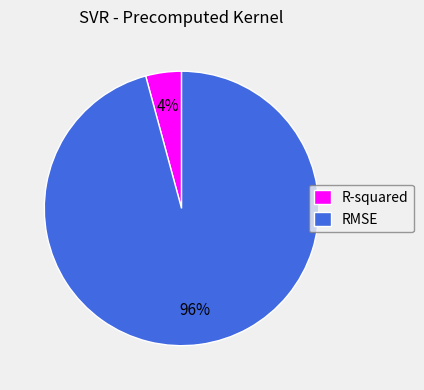

Is R-squared the majority of the pie?

No